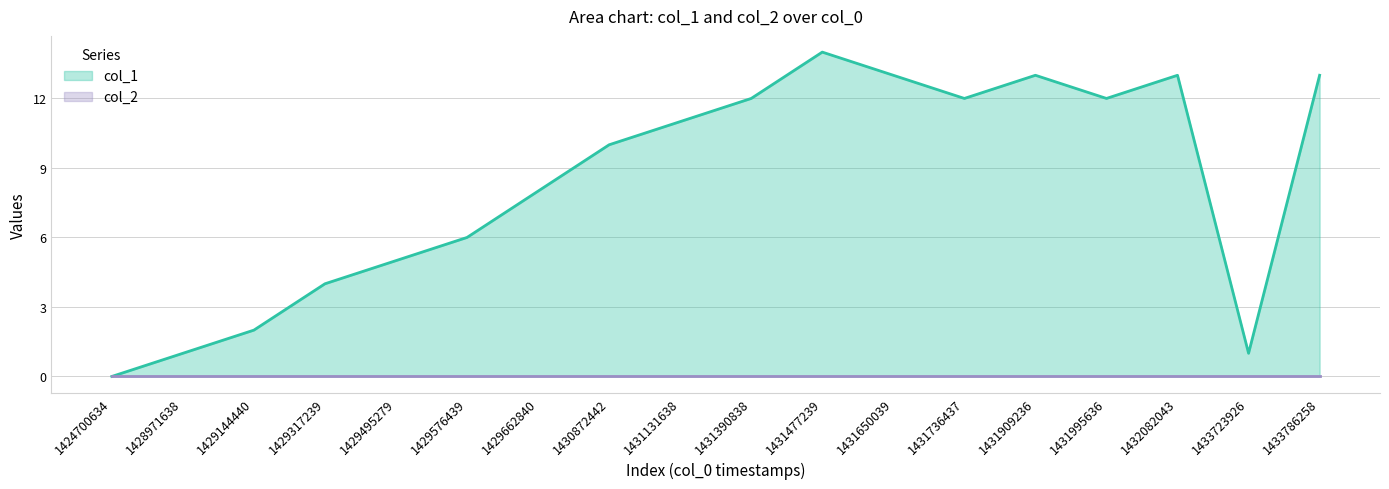

Does the chart have visible grid lines?

Yes